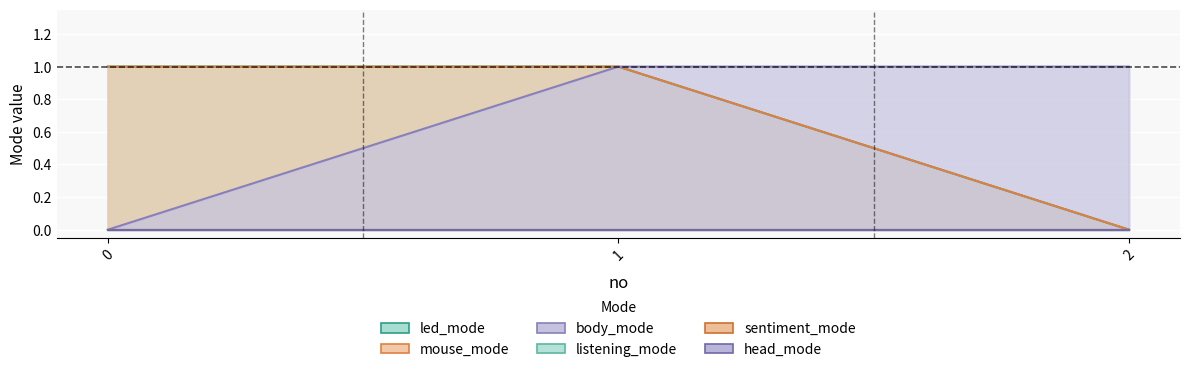

Count the mouse_mode values in the range 0 to 1.

3